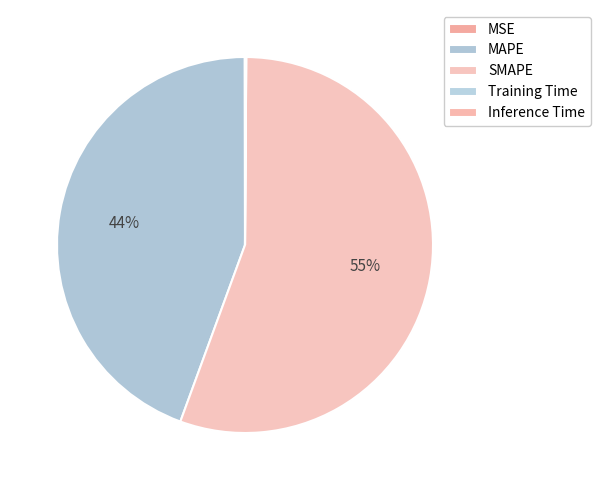

Count the number of slices in the pie.

5